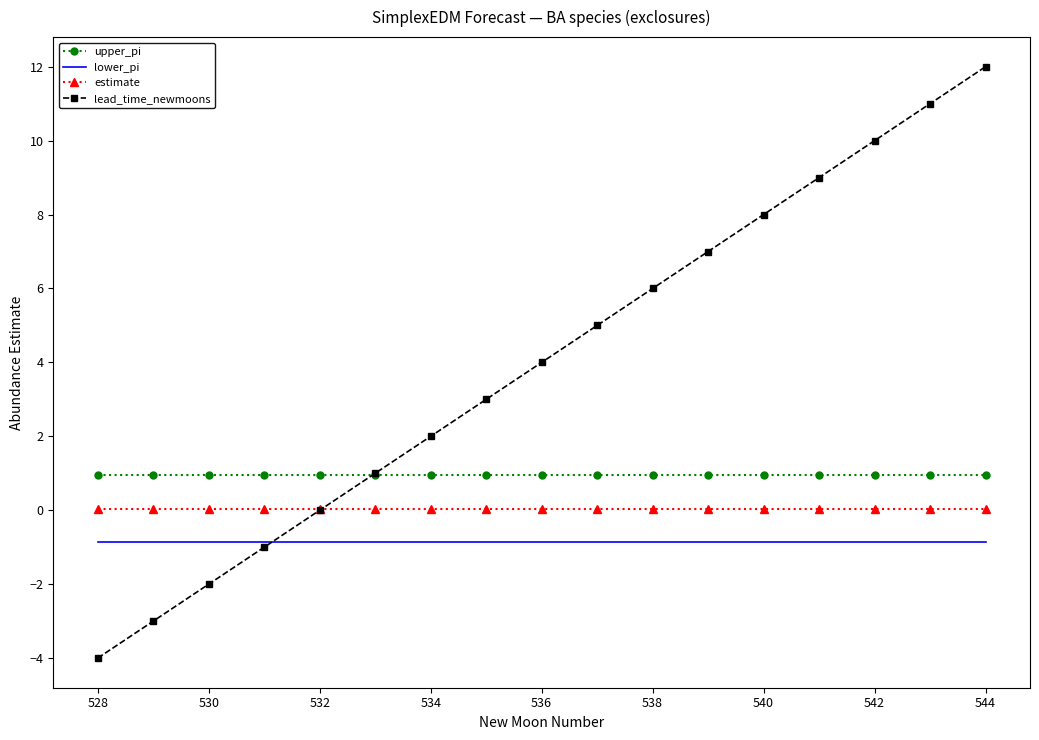

List the series in order of their overall mean, lowest first.

lower_pi, estimate, upper_pi, lead_time_newmoons